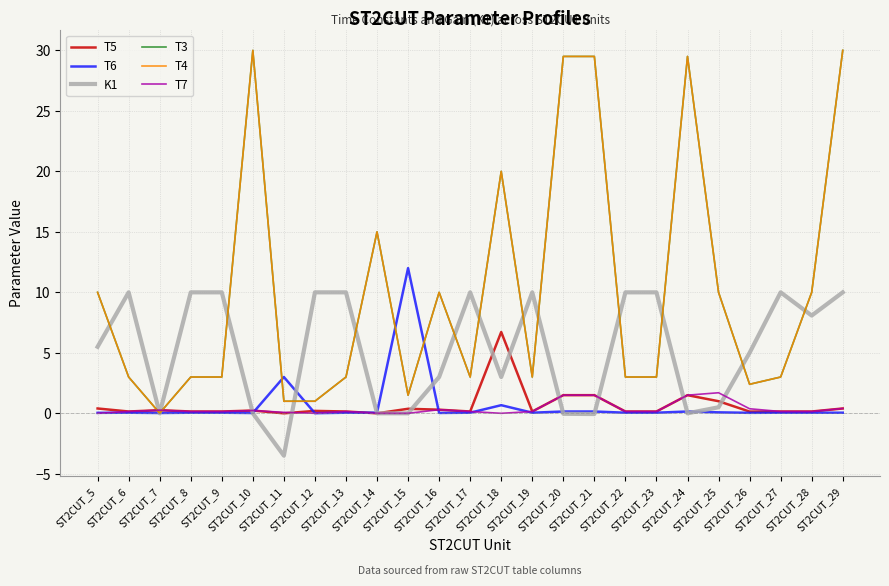

Between ST2CUT_23 and ST2CUT_27, which series saw the biggest shift?

T5